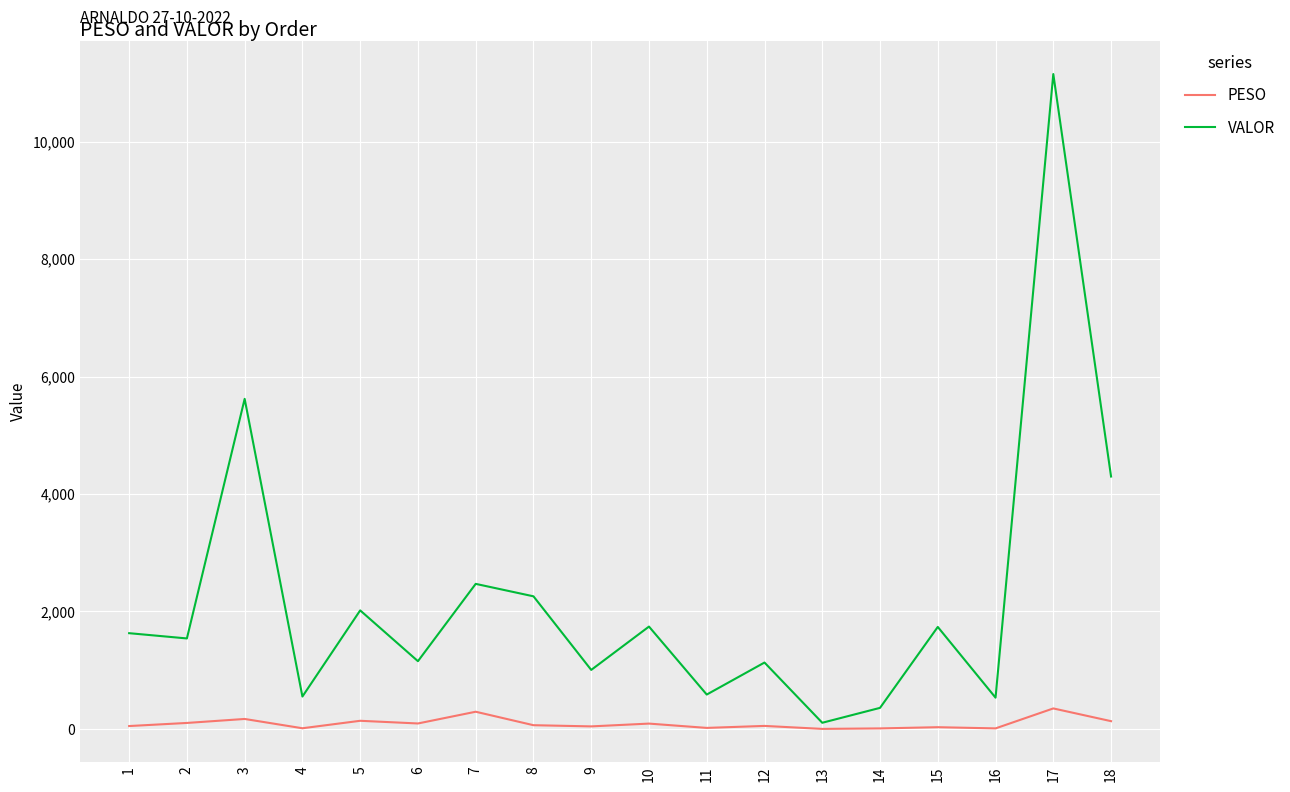

The PESO series shows 349.2 at 17. True or false?

True